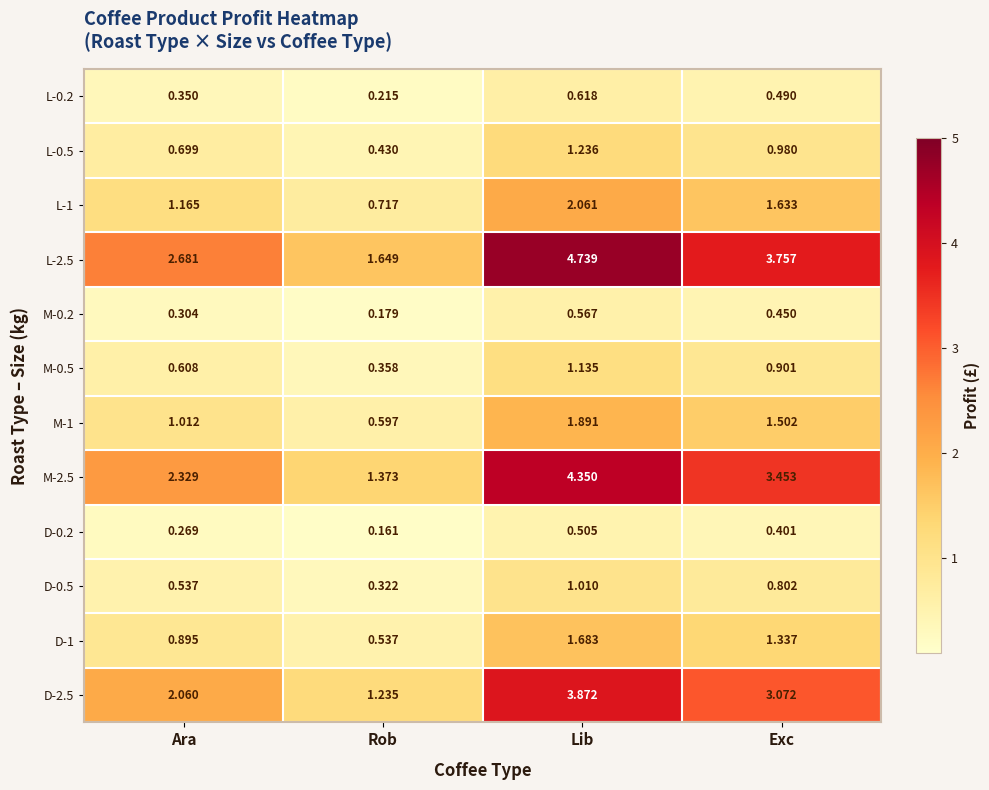

At which label is M-2.5 closest to 2?

Ara